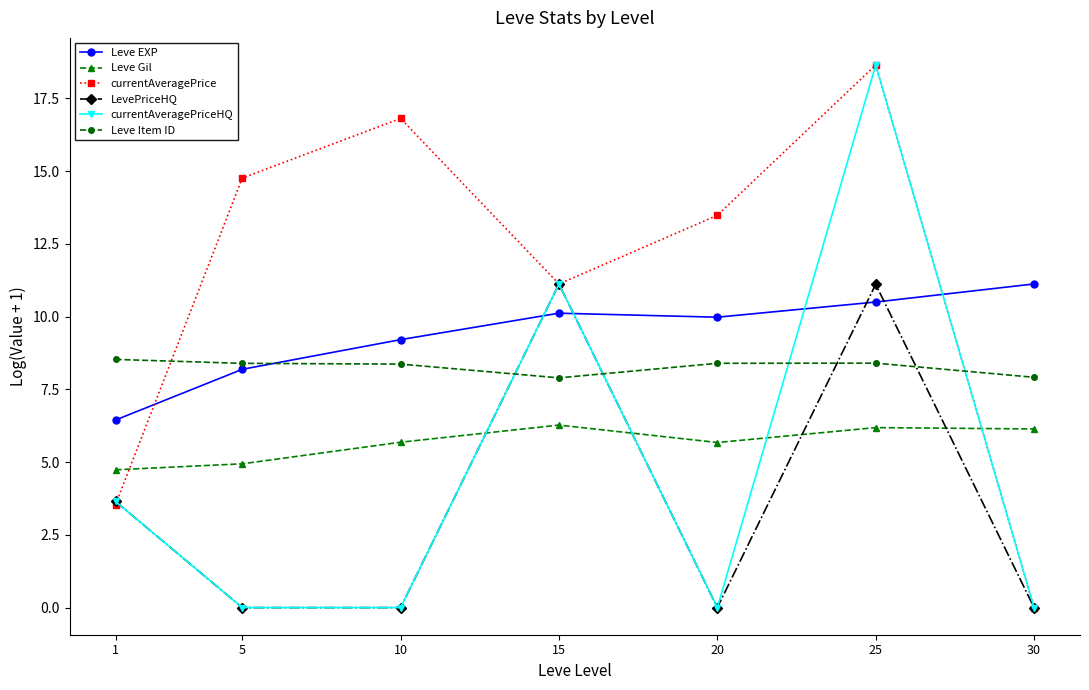

How many lines are shown in the chart?

6